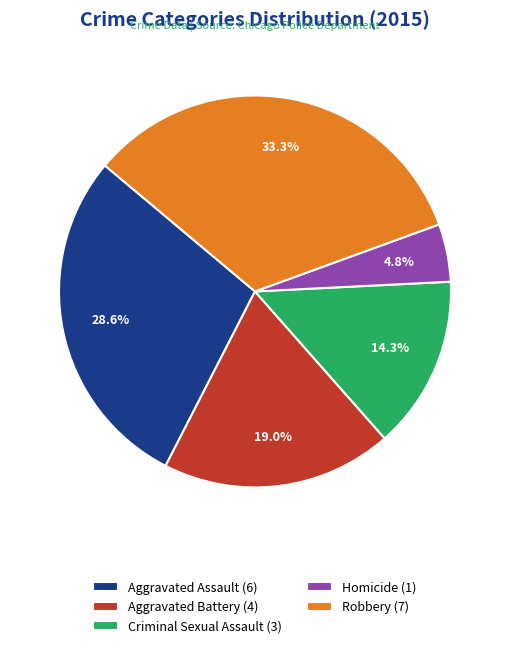

Is it true that Criminal Sexual Assault is 14% of the pie?

True